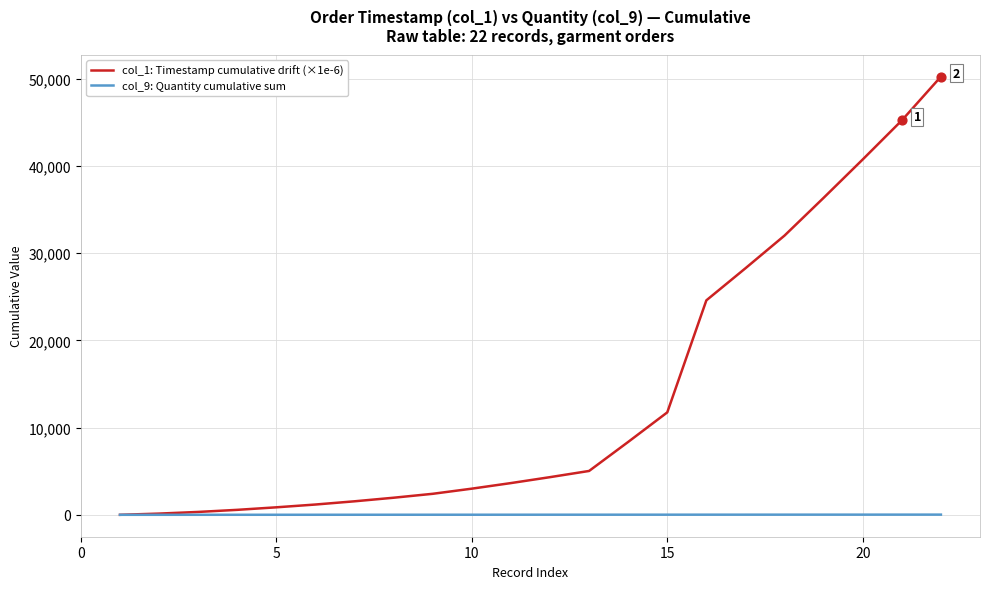

Which series has the widest spread of values?

col_1: Timestamp cumulative drift (×1e-6)